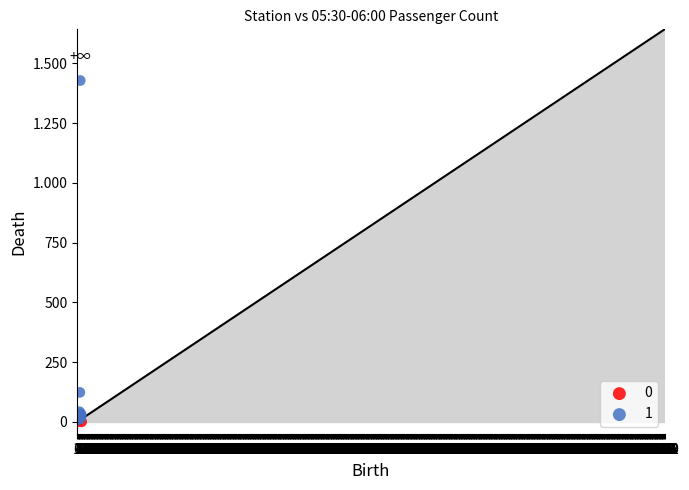

What are all the series names shown in the legend?

0, 1